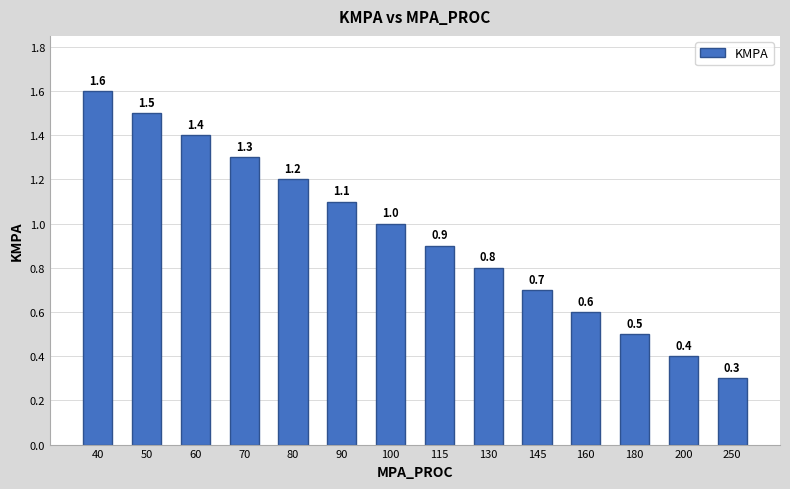

List the labels in order of value, largest first.

40, 50, 60, 70, 80, 90, 100, 115, 130, 145, 160, 180, 200, 250